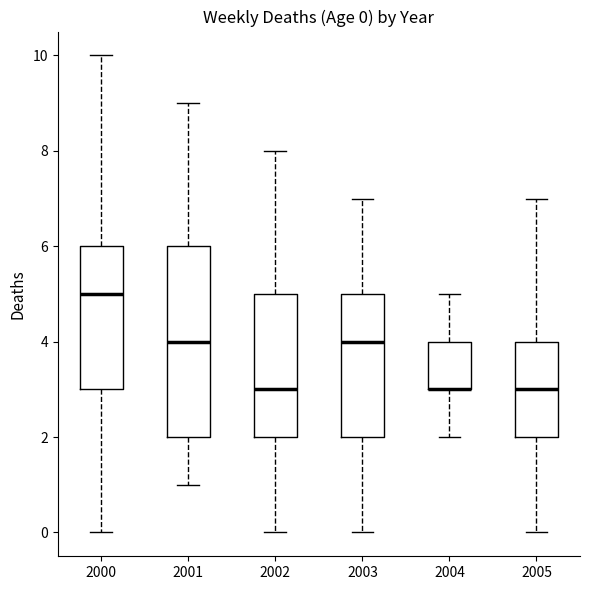

Comparing the boxes themselves (not the whiskers), which one is the tallest?

2001